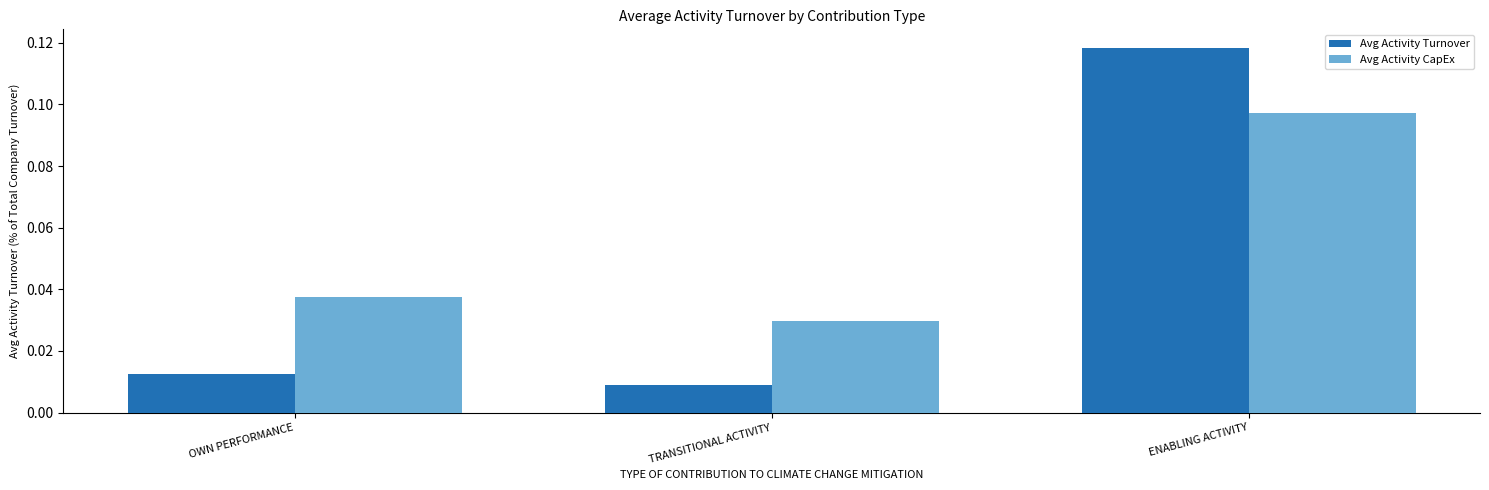

Rank the categories by Avg Activity CapEx value from lowest to highest.

TRANSITIONAL ACTIVITY, OWN PERFORMANCE, ENABLING ACTIVITY